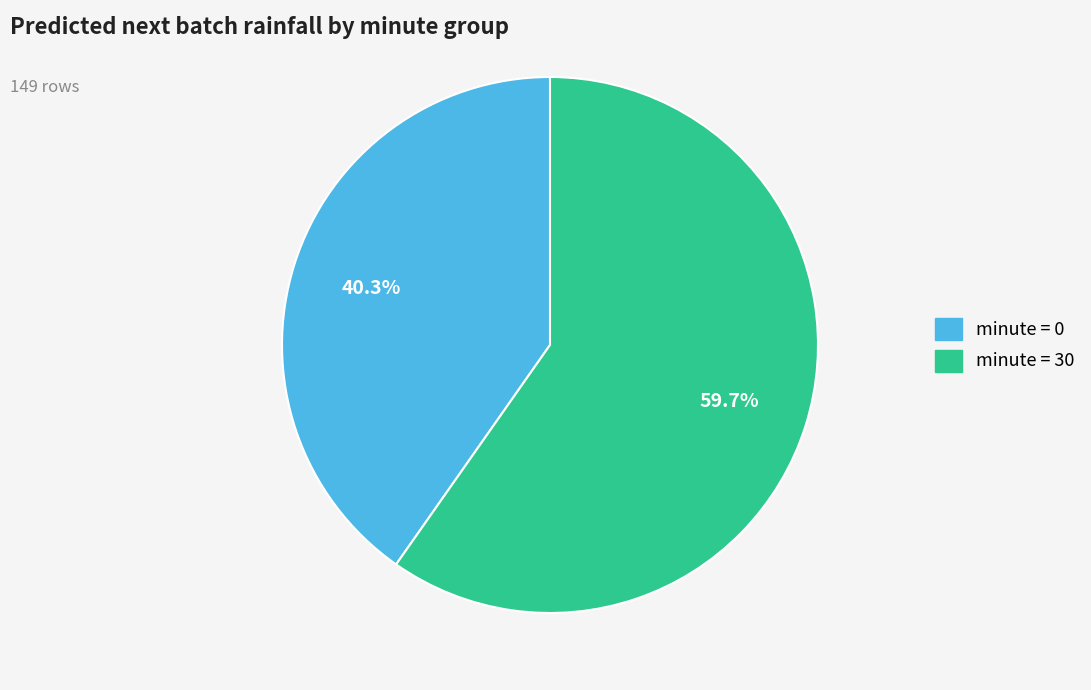

Count the number of slices in the pie.

2